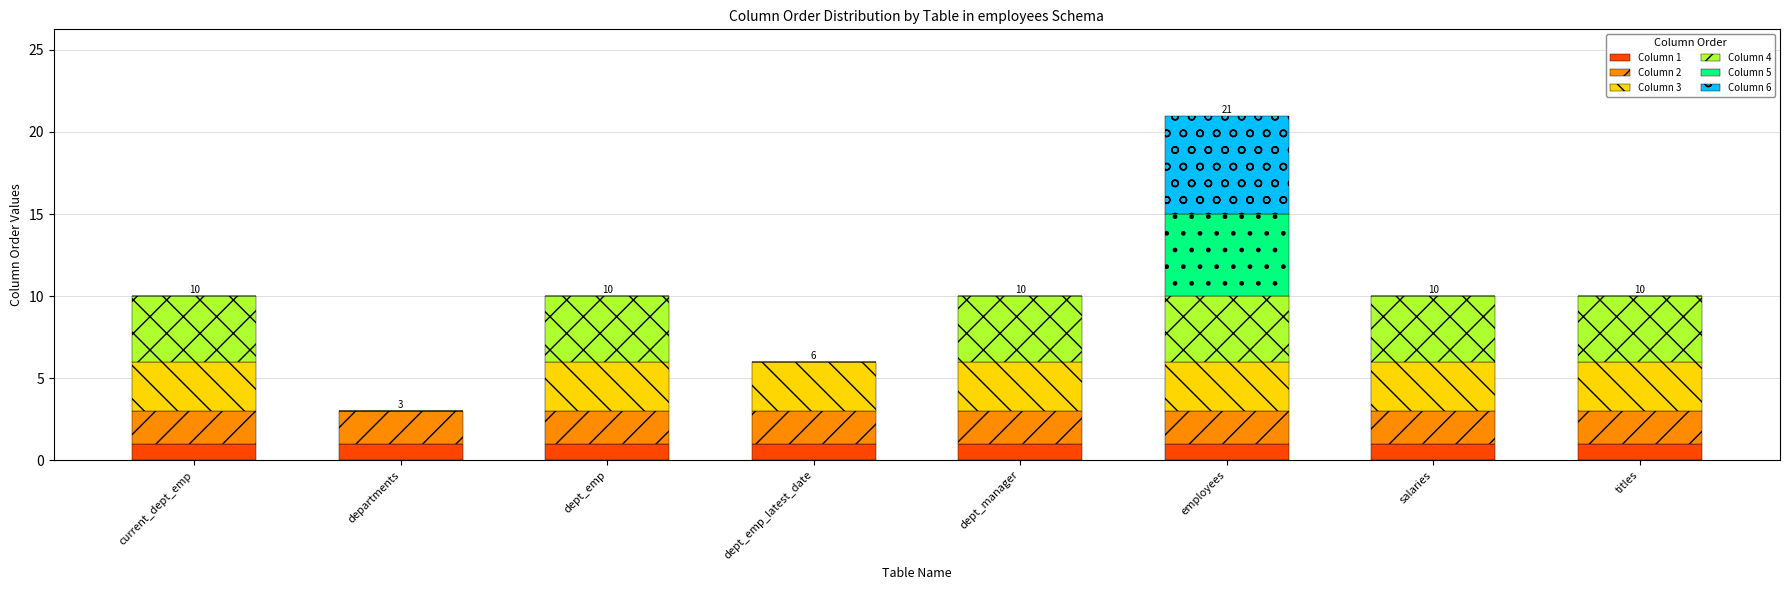

Does the chart contain stacked bars?

Yes